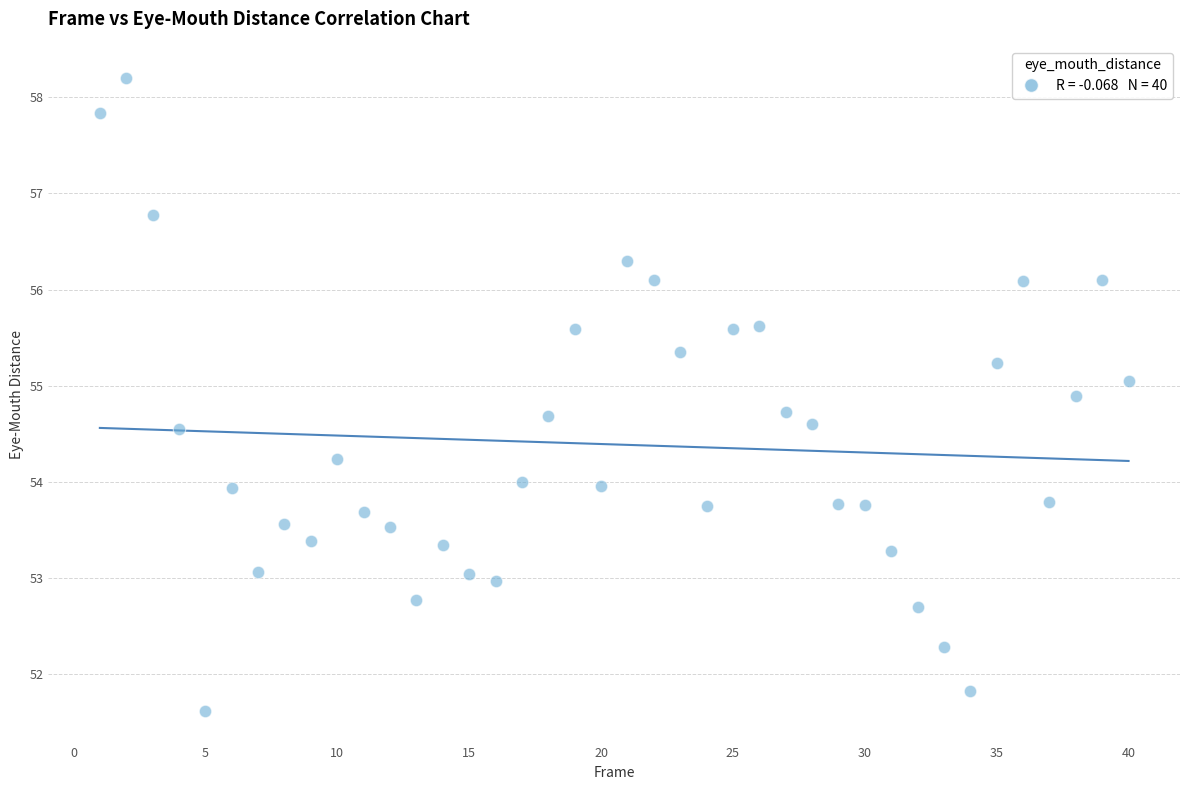

What is the range of X values (max minus min)?

39.0